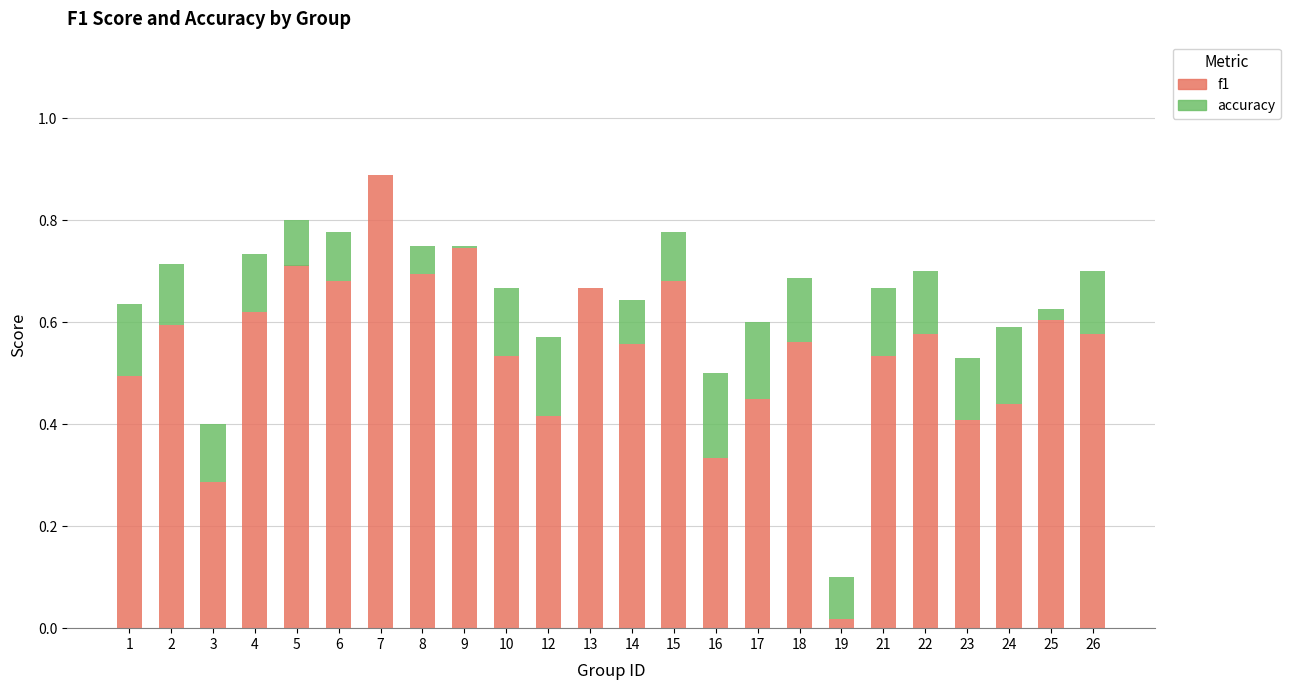

At which category is the sum across all series the highest?

7